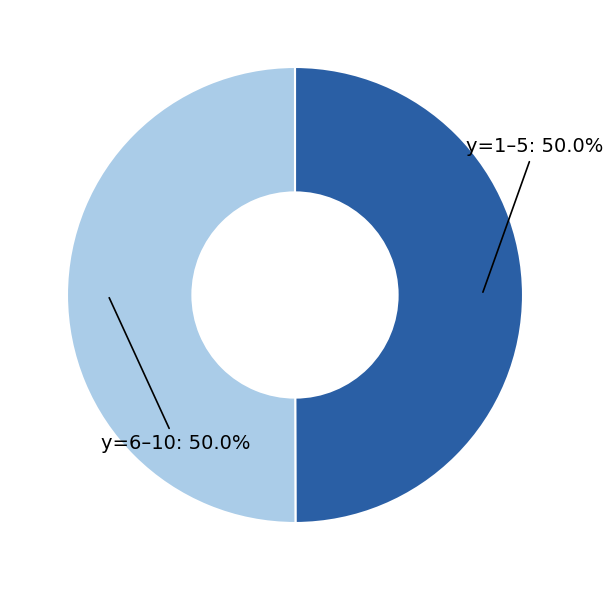

What is the total percentage of y=1–5 and y=6–10?

100.0%